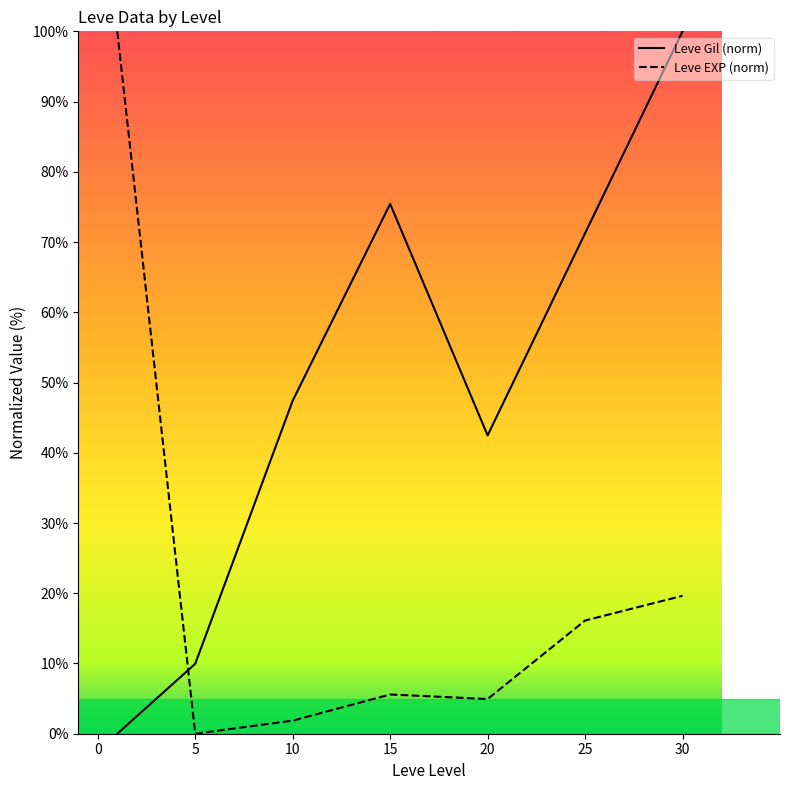

At how many categories does at least one series exceed 96?

2